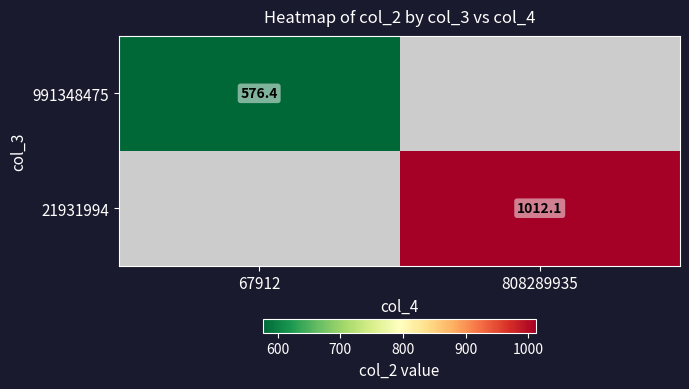

List the series in order of their overall mean, lowest first.

991348475, 21931994